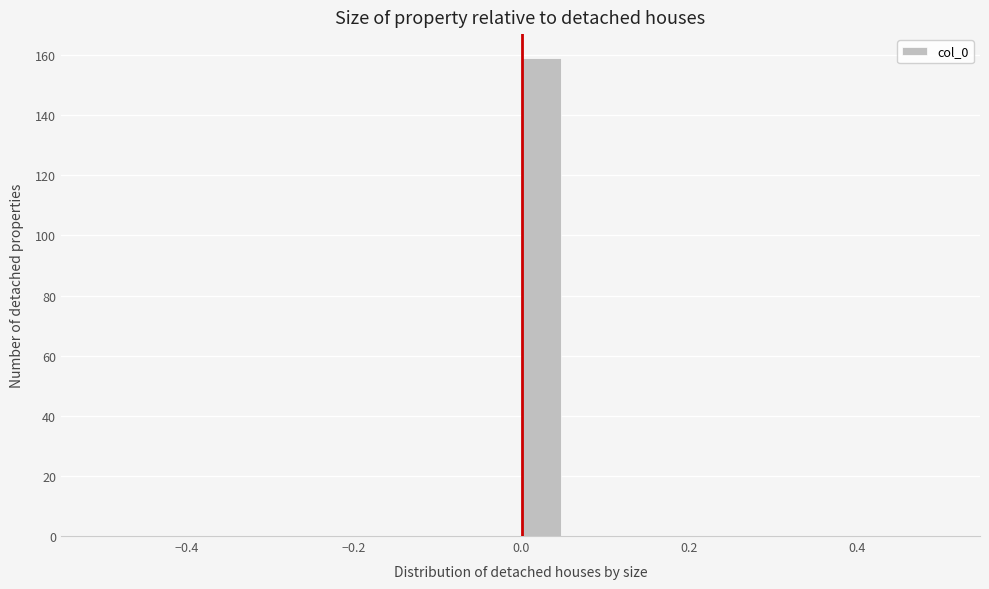

Read against the x-axis, roughly where is the centre of the tallest bar?

0.02